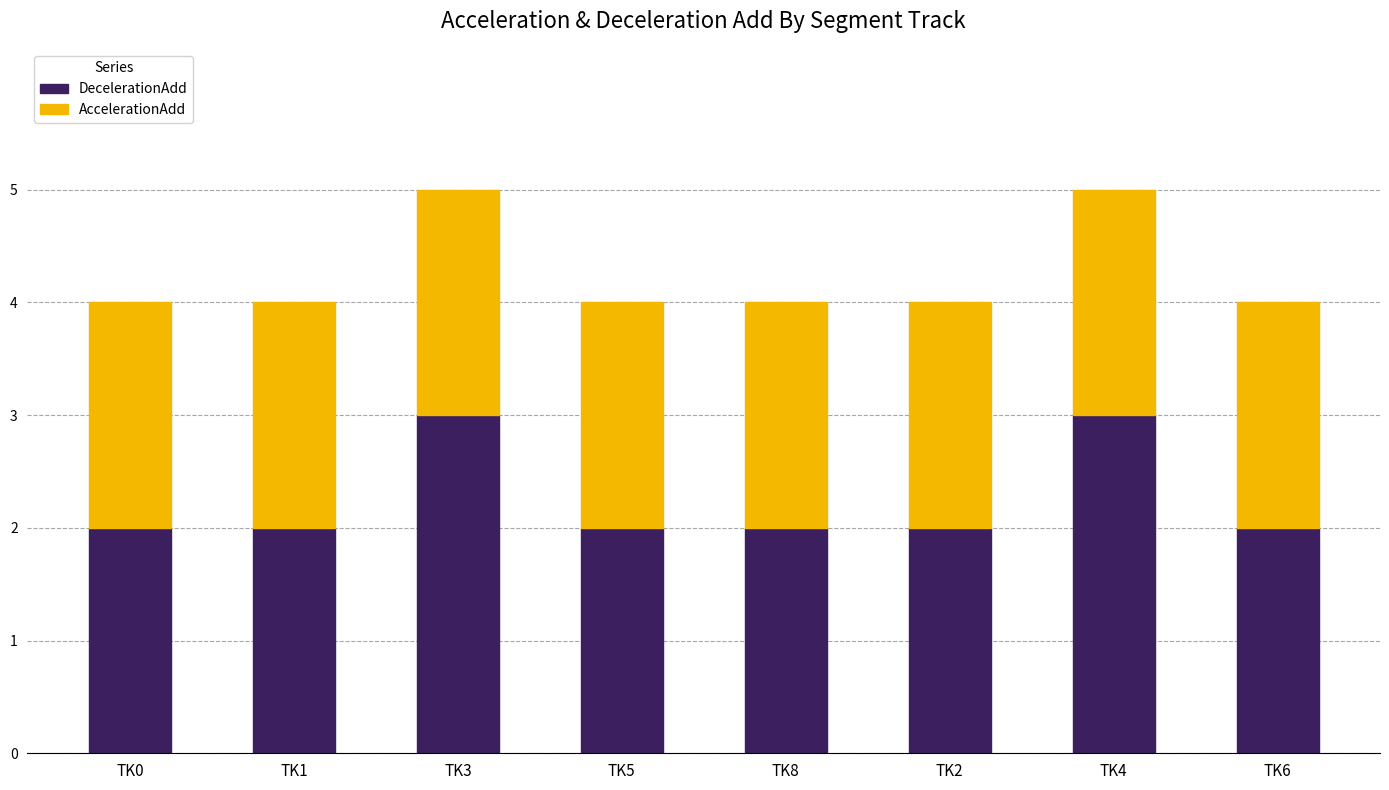

How many series are shown in this chart?

2